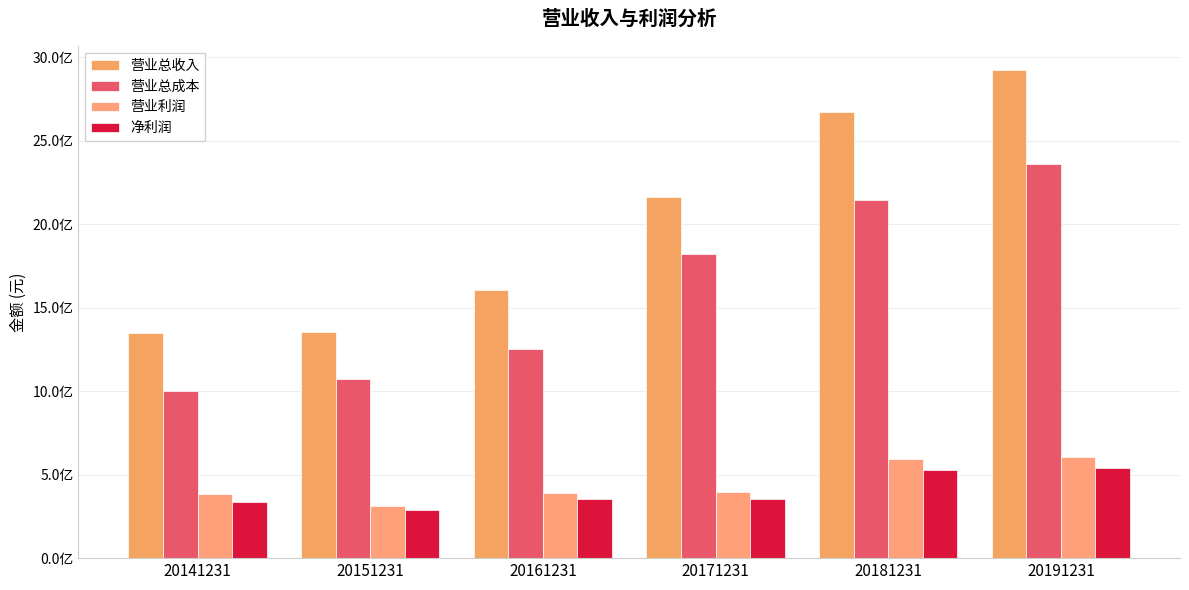

Reading left to right, list all the values displayed in this chart.

营业总收入: 1346376523.3	1352978495.6	1609479488.3	2161628715.4	2675360830.0	2922139022.2
营业总成本: 999480575.0	1073178848.2	1251412279.0	1820274088.2	2143109780.4	2360453887.1
营业利润: 382445449.7	313132712.6	388050881.2	398904595.1	596828122.2	605809304.9
净利润: 336252133.7	291224439.8	356806442.1	352274095.3	527574512.8	537879656.9